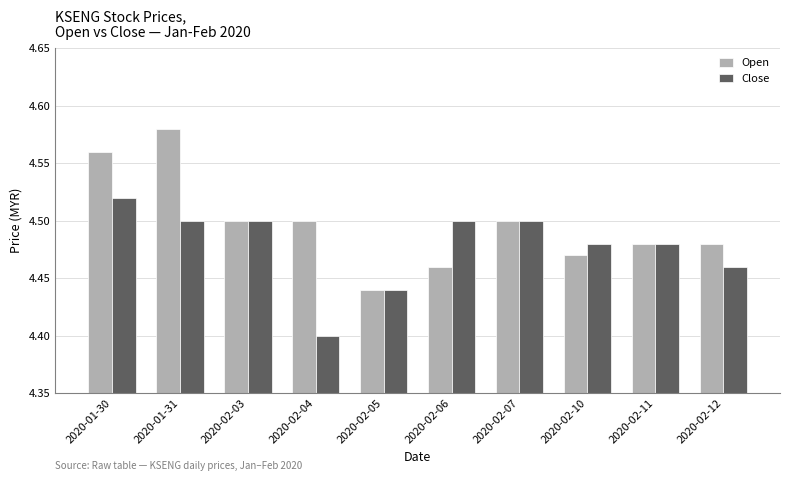

Rank the series by their average value, from highest to lowest.

Open, Close